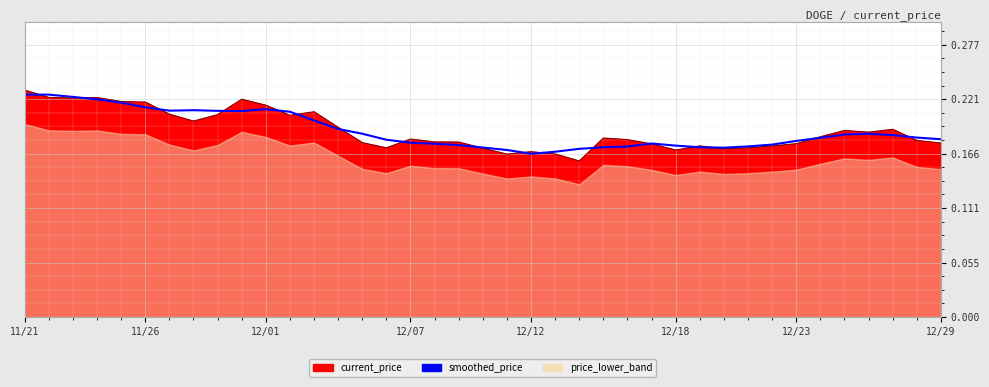

How many interior local peaks (higher than both neighbors) does the data have?

4